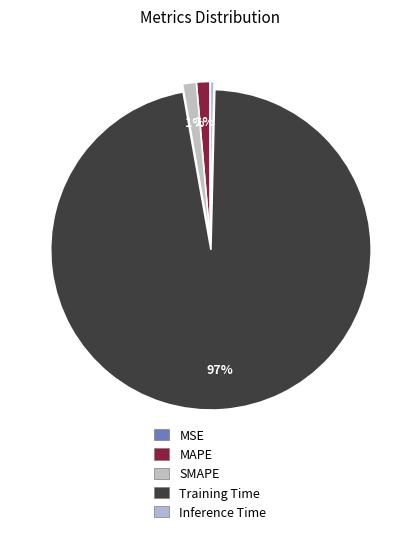

How much of the chart is everything except SMAPE?

98.6%